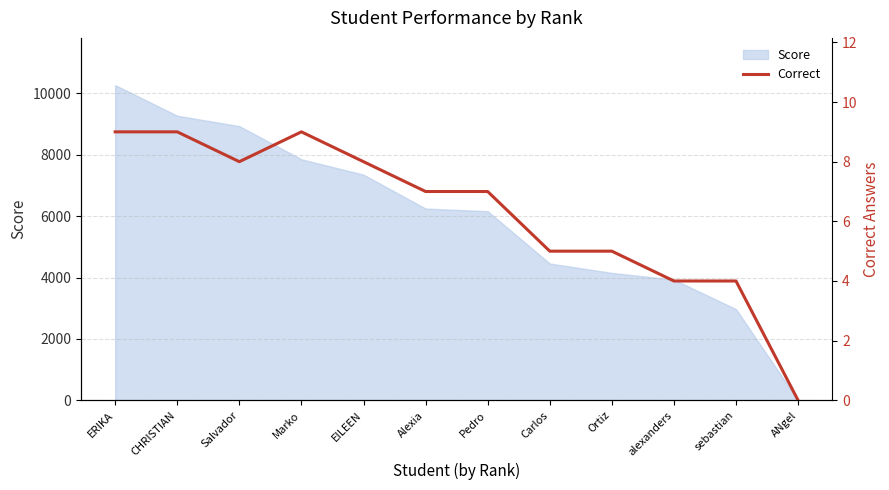

At which label does Score reach its peak?

ERIKA